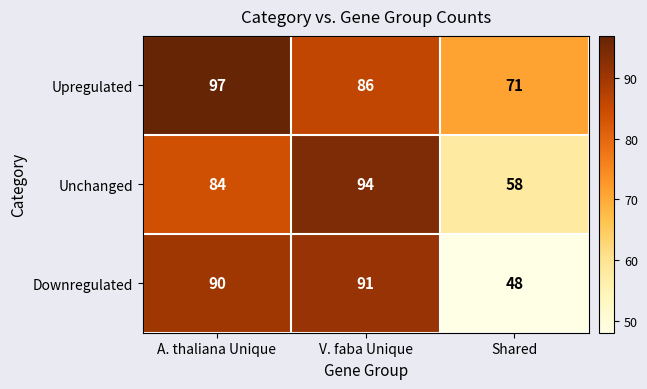

Which series has the widest spread of values?

Downregulated